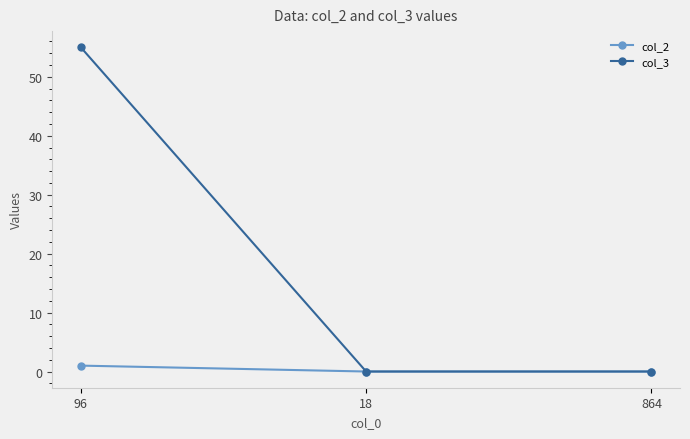

What is the difference between the maximum and second lowest values in the col_3 series?

55